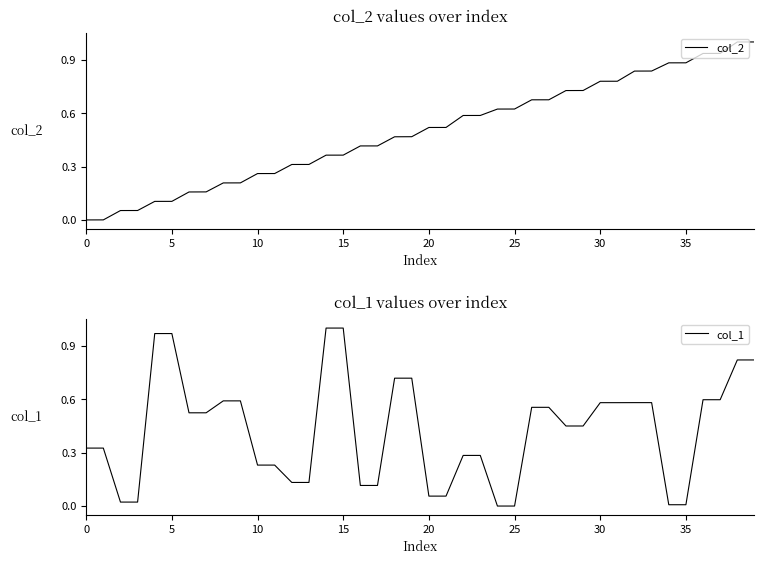

What is the difference between the col_2 values at 27 and 32?

0.2